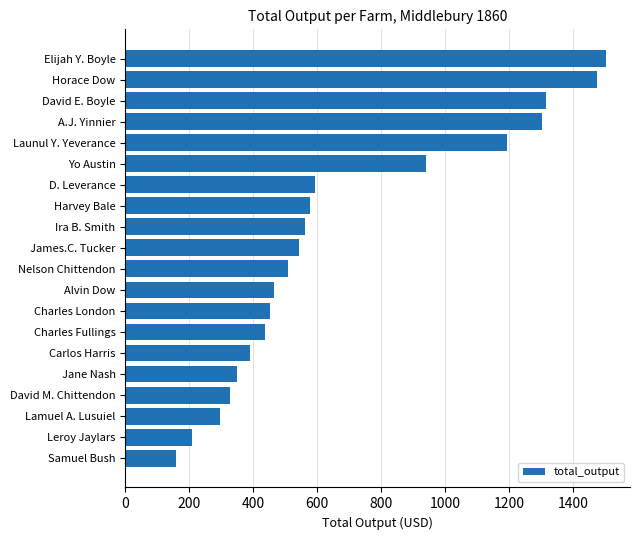

What is the difference between the second highest and minimum values?

1317.8